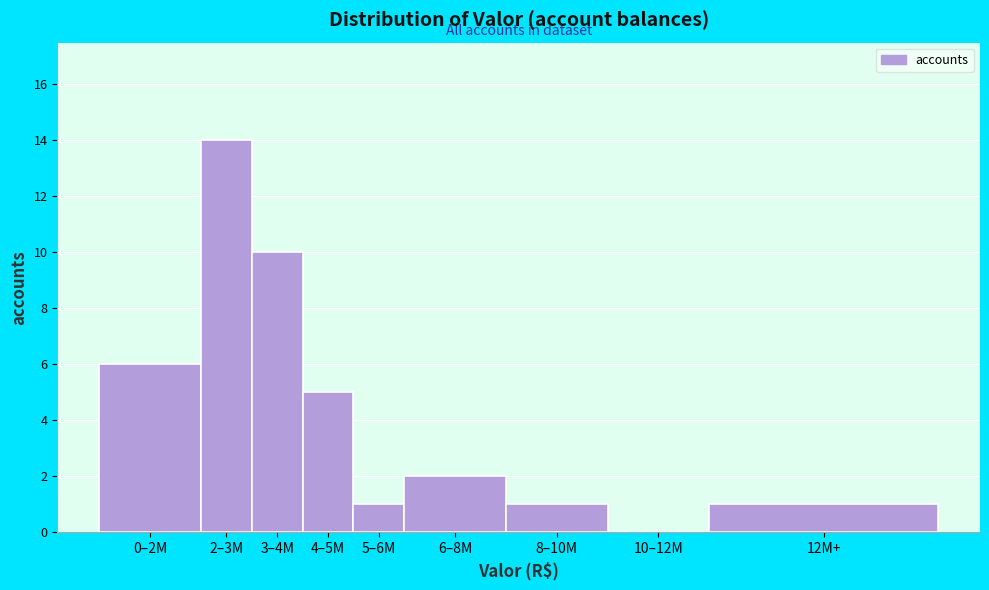

Reading left to right, what are all the values shown in this chart?

0–2M=6	2–3M=14	3–4M=10	4–5M=5	5–6M=1	6–8M=2	8–10M=1	10–12M=0	12M+=1